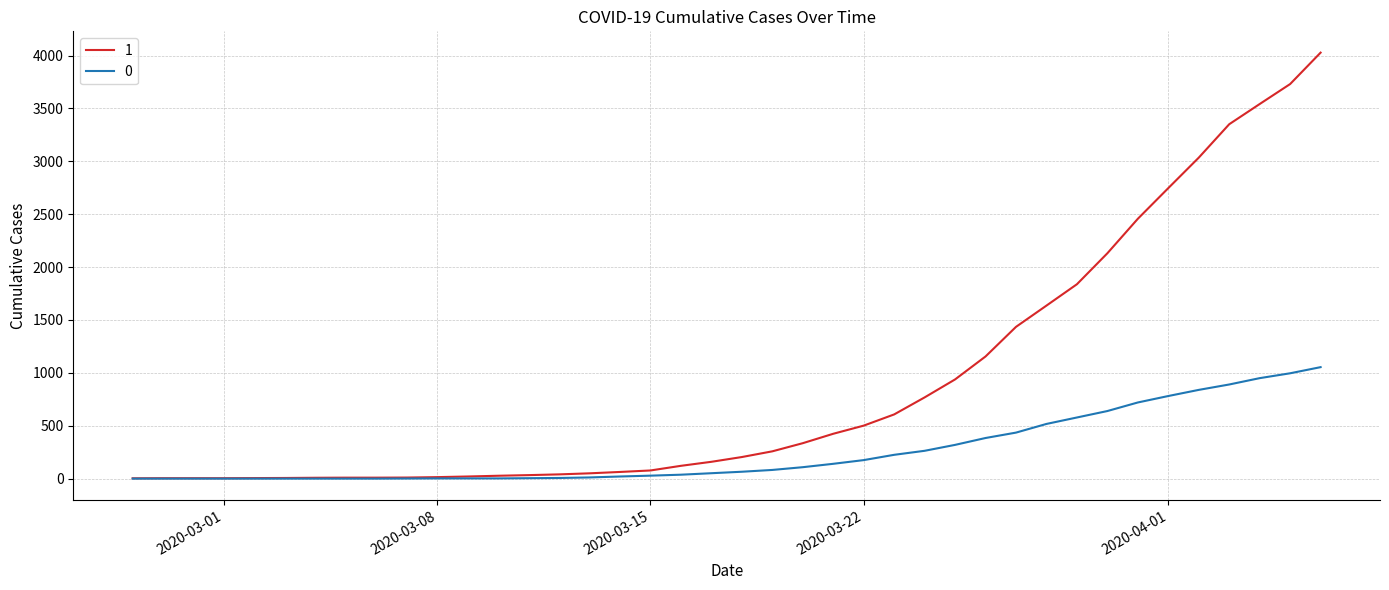

Rank the series by their average value, from lowest to highest.

0, 1